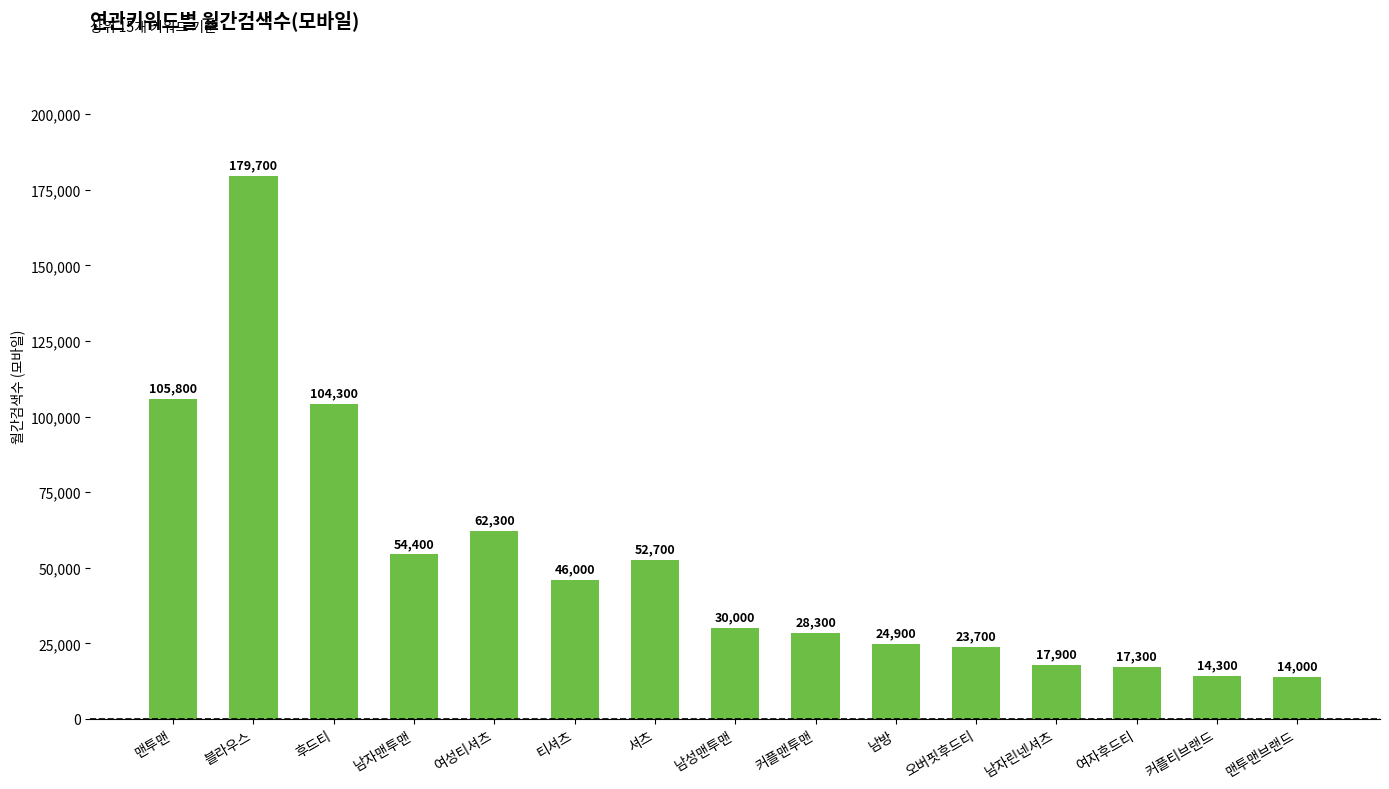

Reading left to right, transcribe all the data shown in this chart.

맨투맨=105800	블라우스=179700	후드티=104300	남자맨투맨=54400	여성티셔츠=62300	티셔츠=46000	셔츠=52700	남성맨투맨=30000	커플맨투맨=28300	남방=24900	오버핏후드티=23700	남자린넨셔츠=17900	여자후드티=17300	커플티브랜드=14300	맨투맨브랜드=14000